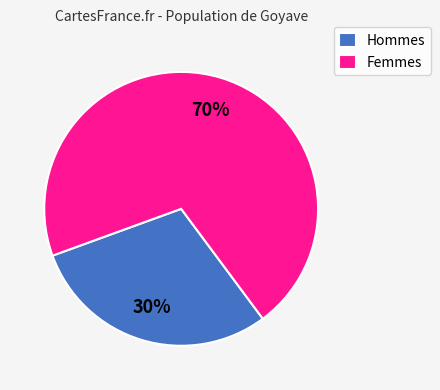

Is there a majority slice in this chart?

Yes